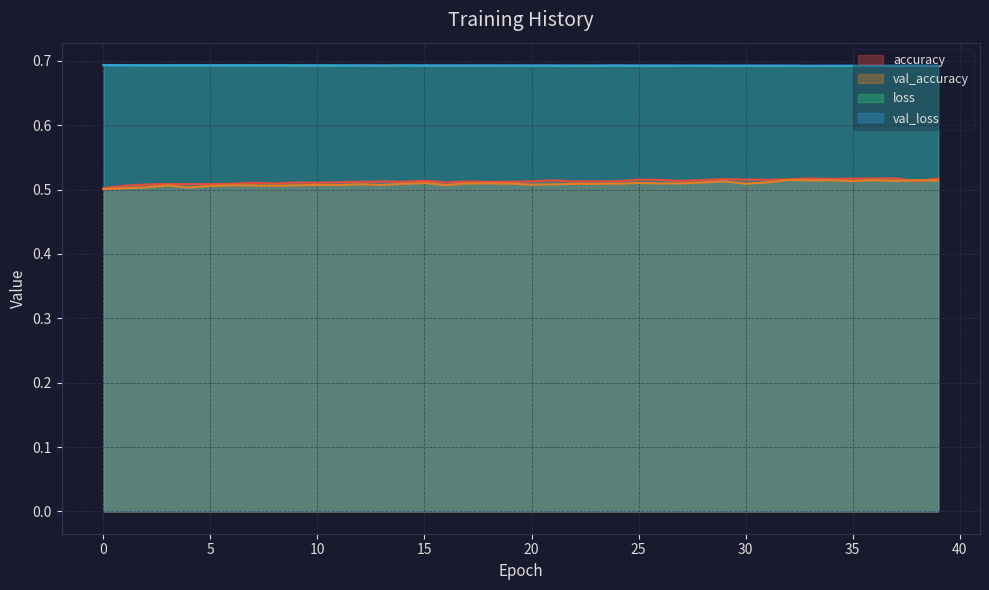

In val_loss, how many points are higher than both neighbors (excluding endpoints)?

12